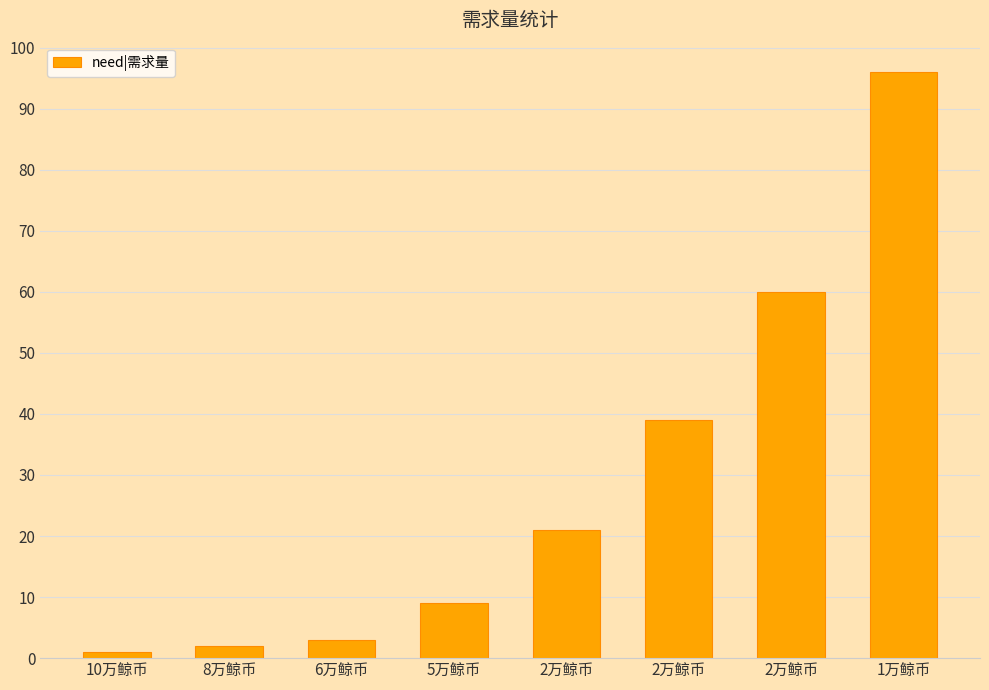

Rank the categories by value from highest to lowest.

1万鲸币, 2万鲸币, 2万鲸币, 2万鲸币, 5万鲸币, 6万鲸币, 8万鲸币, 10万鲸币